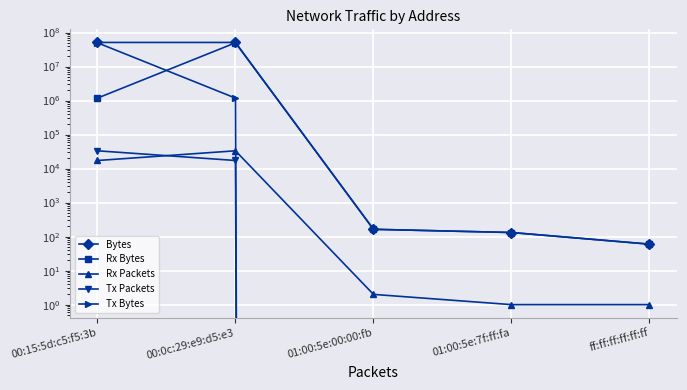

Is it true that Rx Packets equals 4146 at 00:15:5d:c5:f5:3b?

False